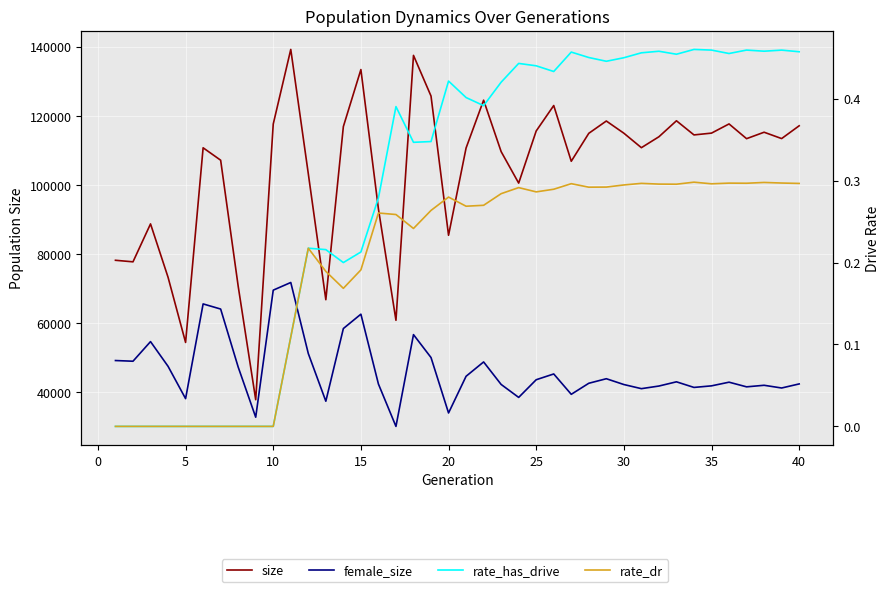

The rate_dr series shows 0.3 at 20. True or false?

True